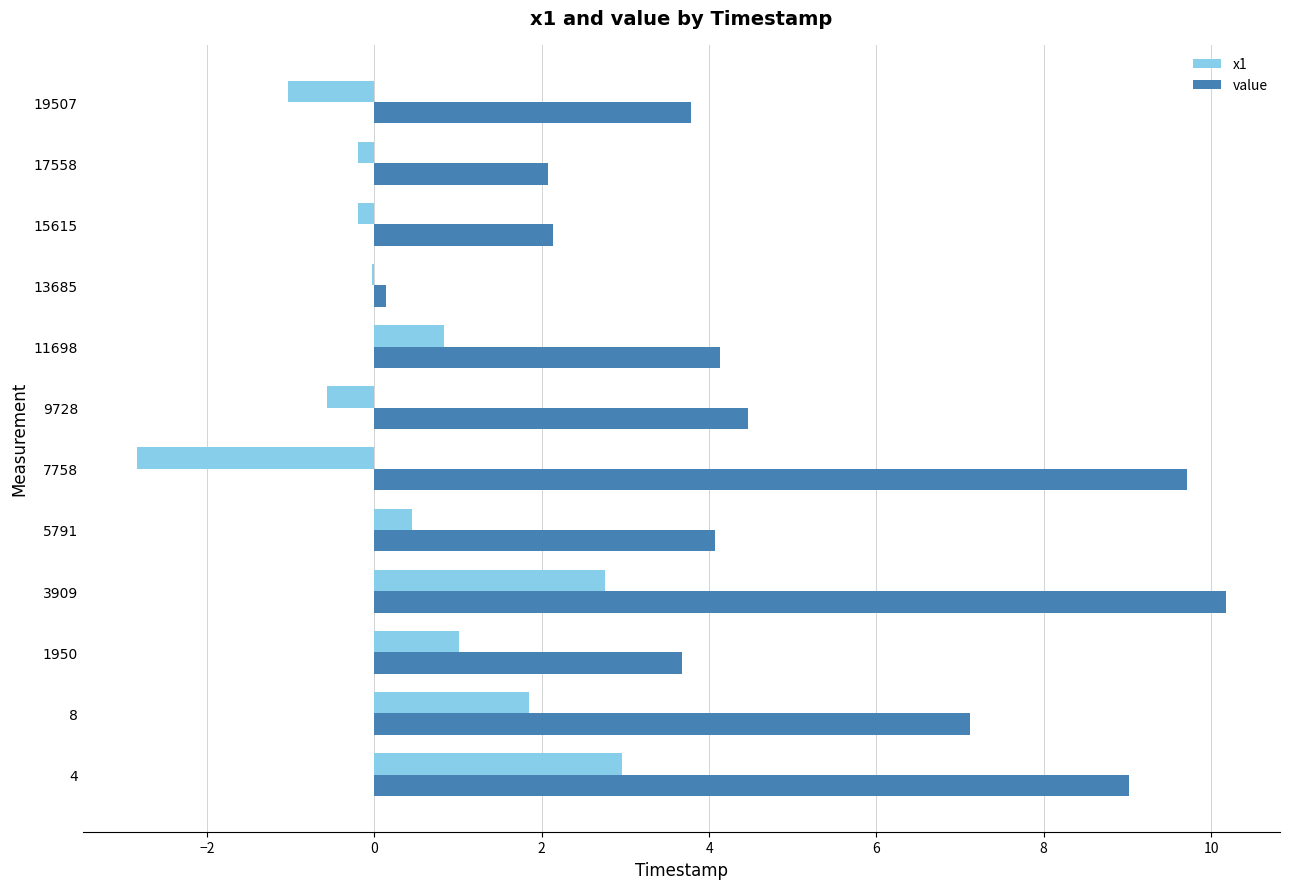

At which label is value closest to 5?

9728